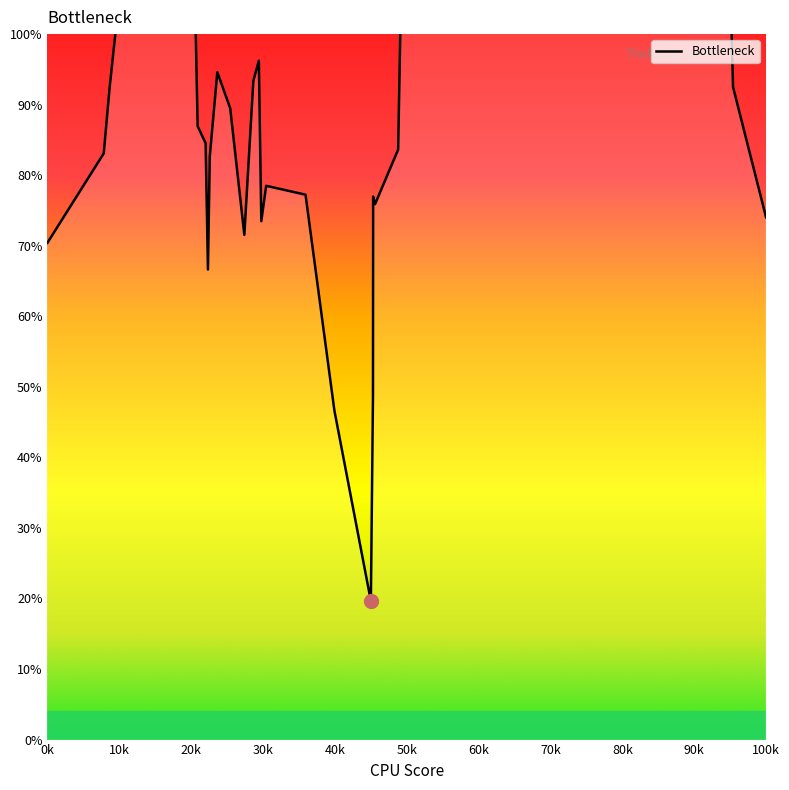

How many values are below 93?

20